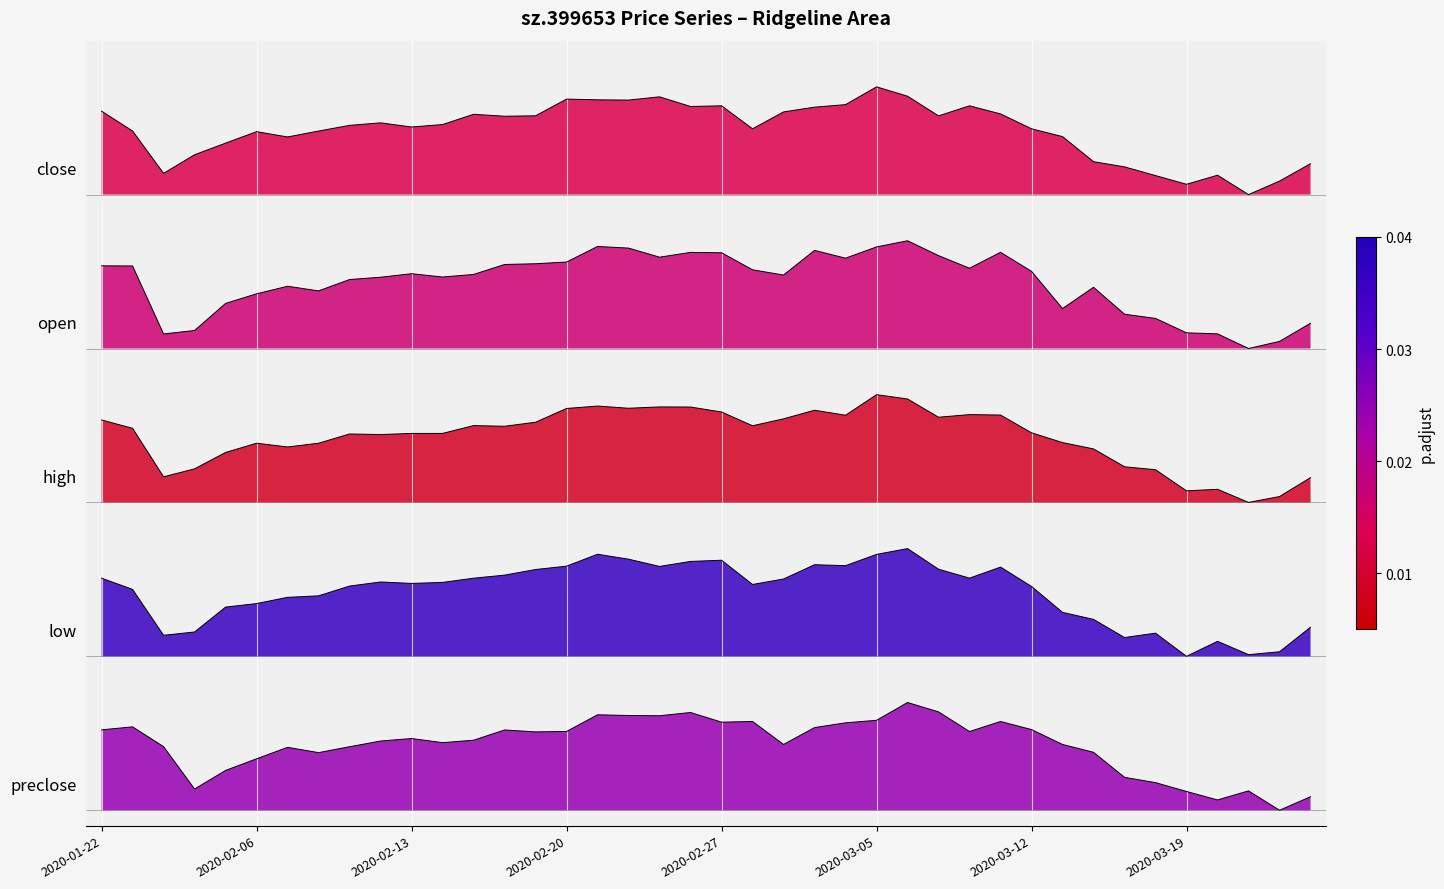

What is the difference between the second highest and minimum values in the low series?

0.7